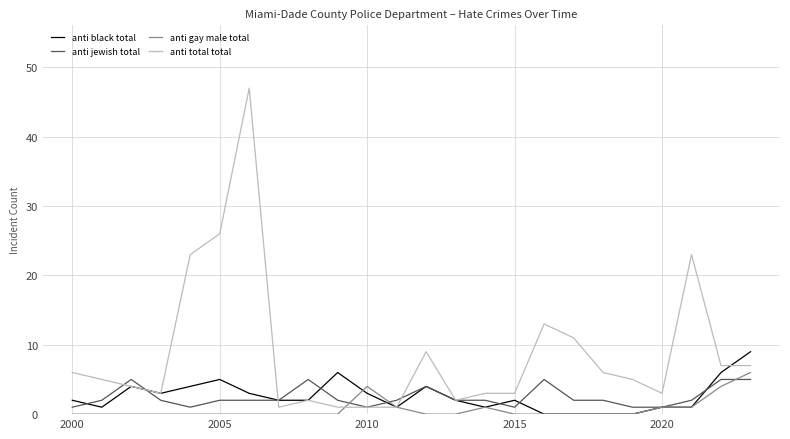

Which series has the largest total across all categories?

anti total total